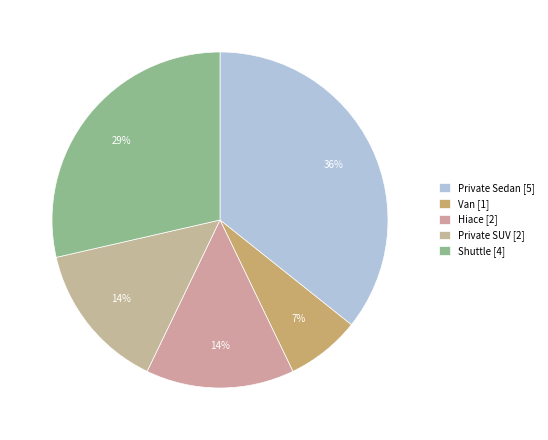

How many segments does this pie chart have?

5